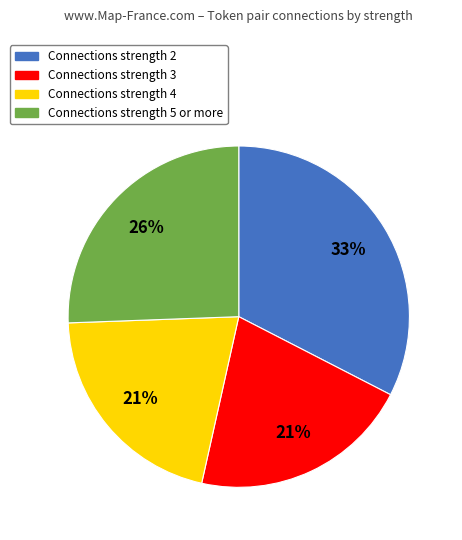

To the nearest percent, what is the average slice percentage?

25%